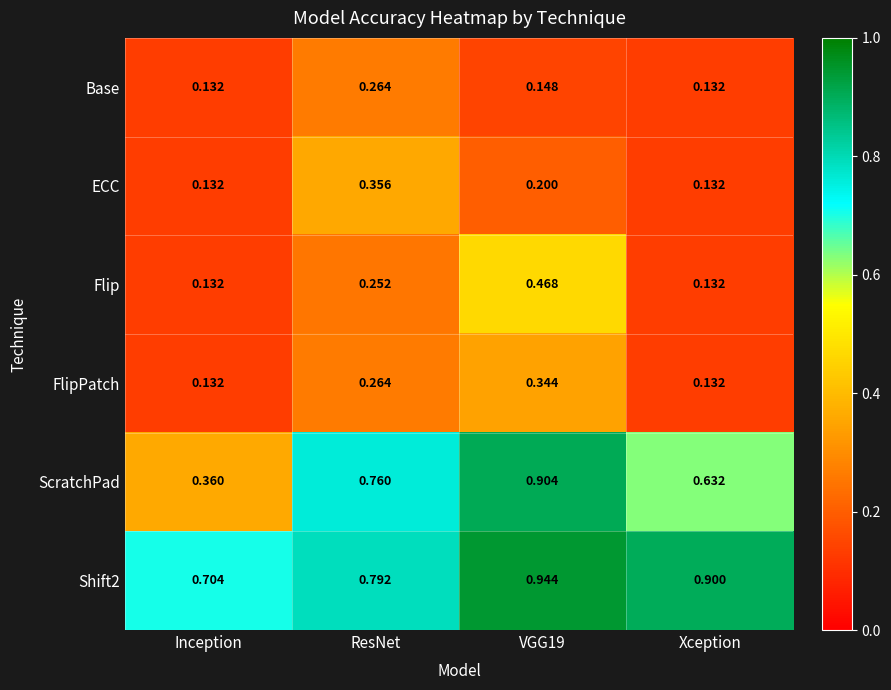

Which category has the highest value in the ECC series?

ResNet